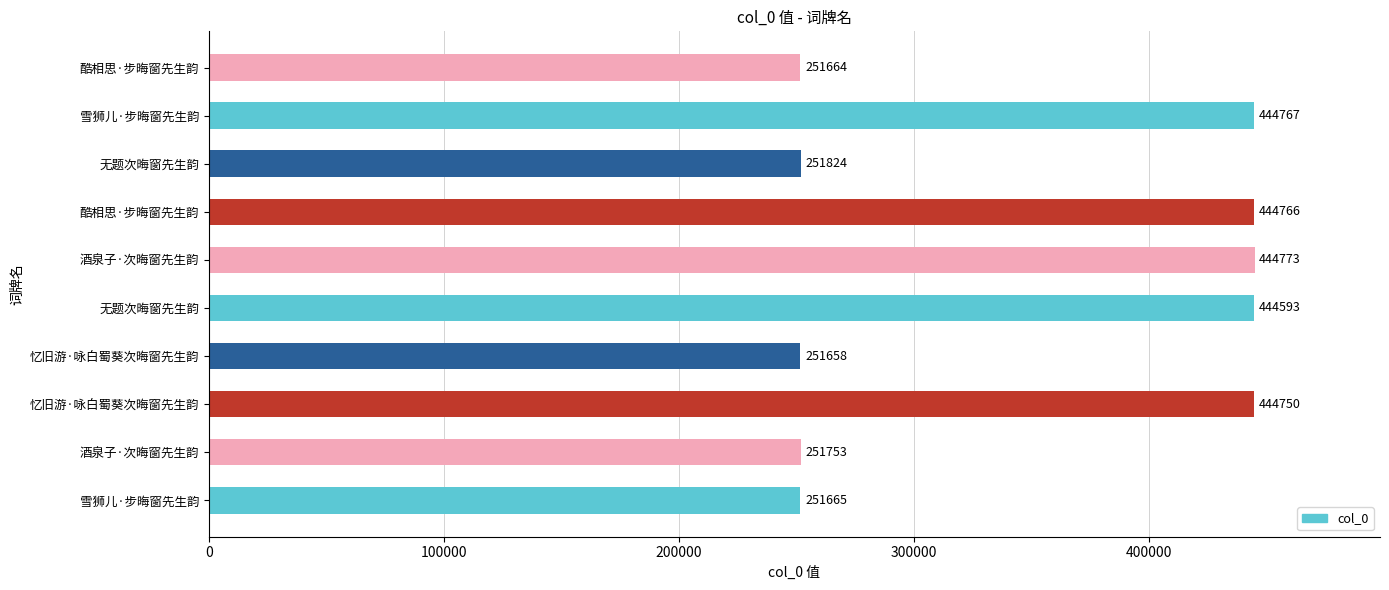

How many bars are there in total?

10